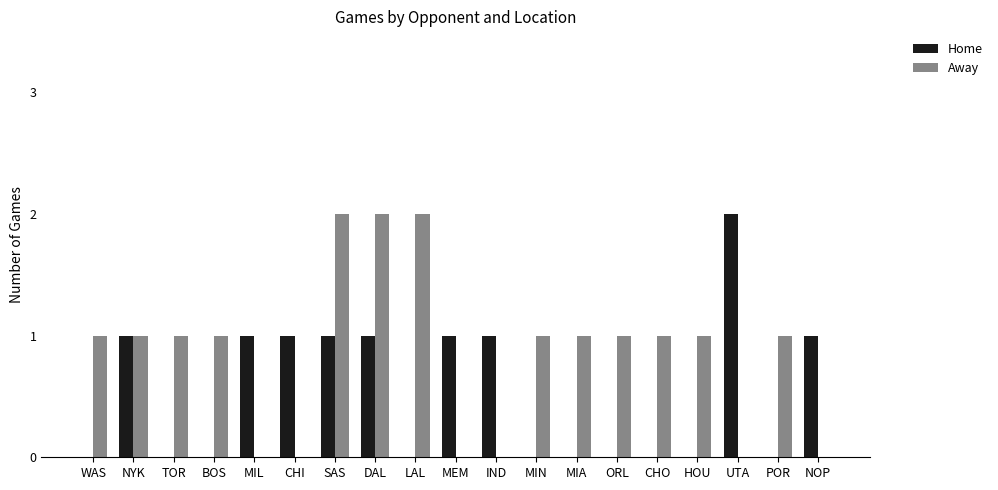

The value of Home at MEM is 0. True or false?

False